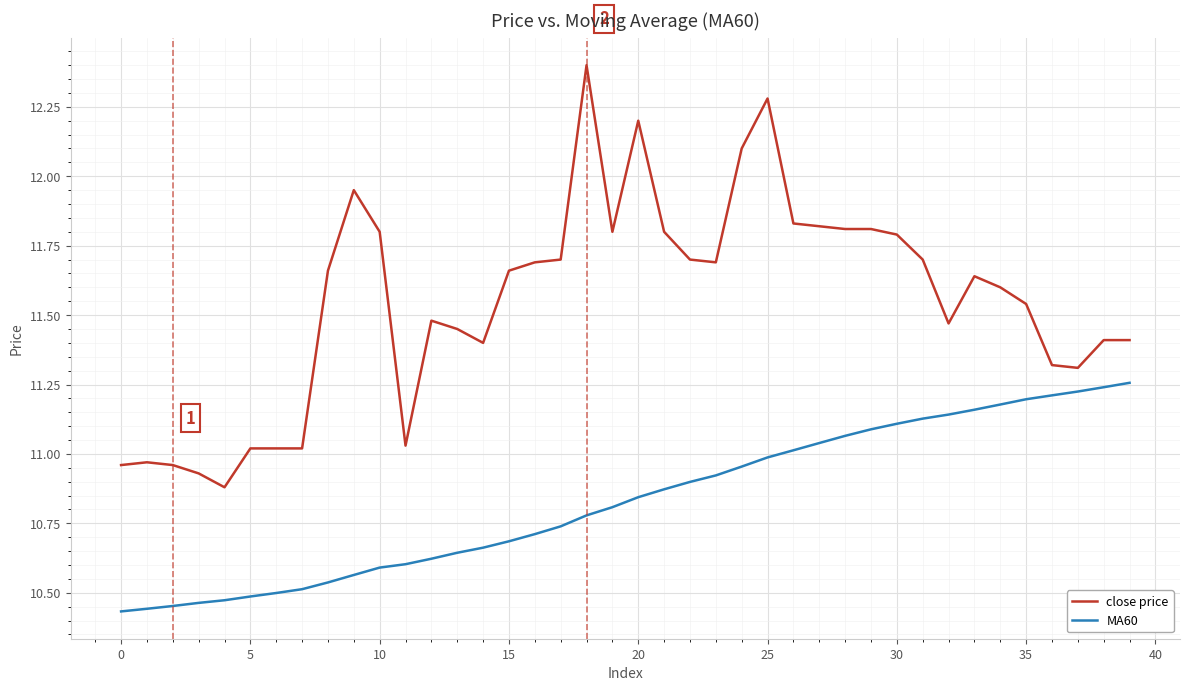

What are all the series names shown in the legend?

close price, MA60